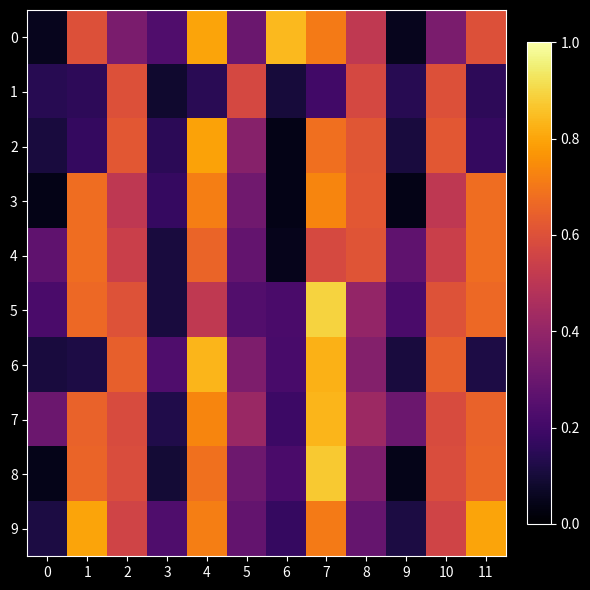

Between 10 and 7, which is larger?

7